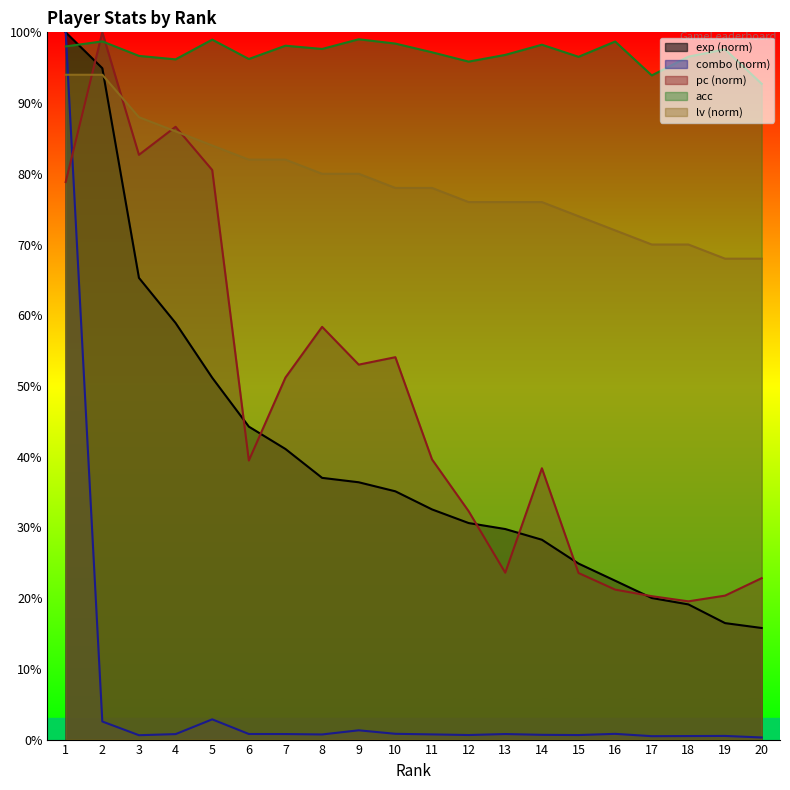

Which series has the largest total across all categories?

acc